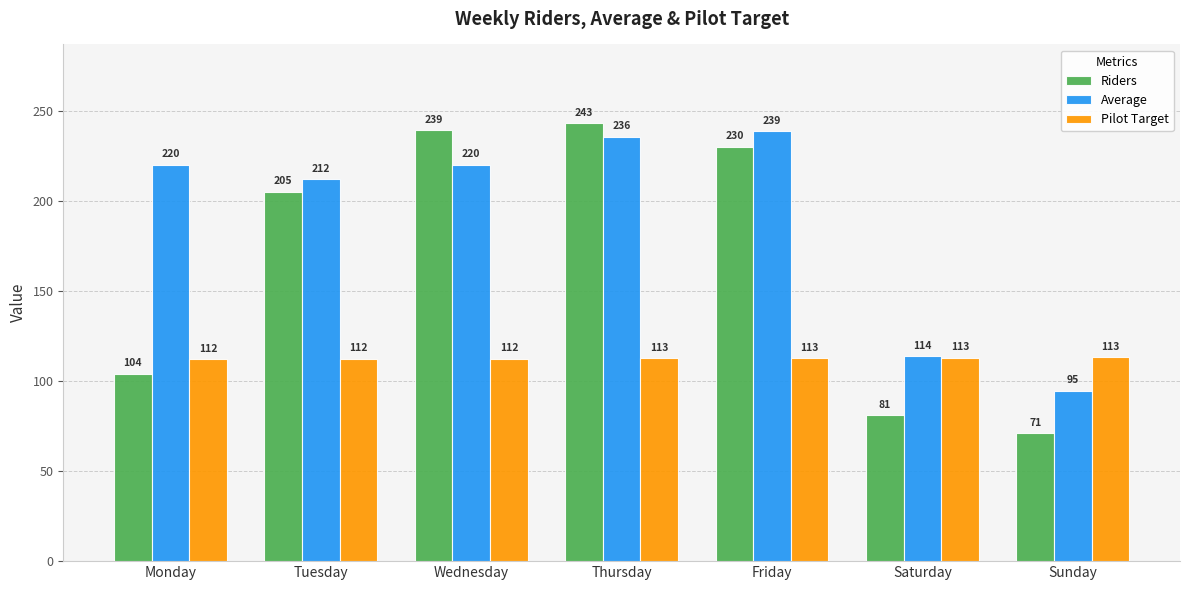

List the series in order of their peak value, lowest first.

Pilot Target, Average, Riders